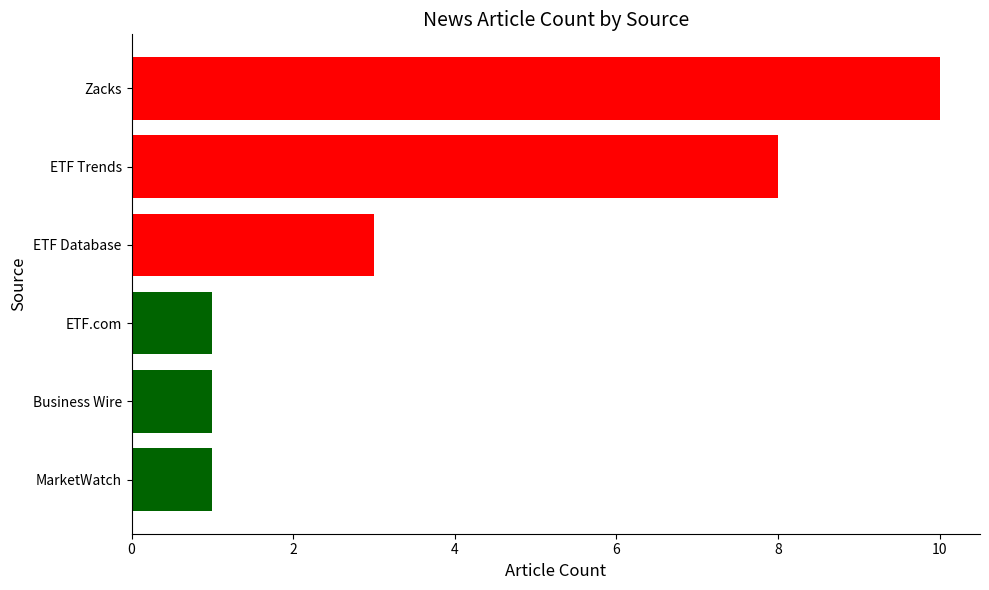

What value does the data have at ETF Trends?

8